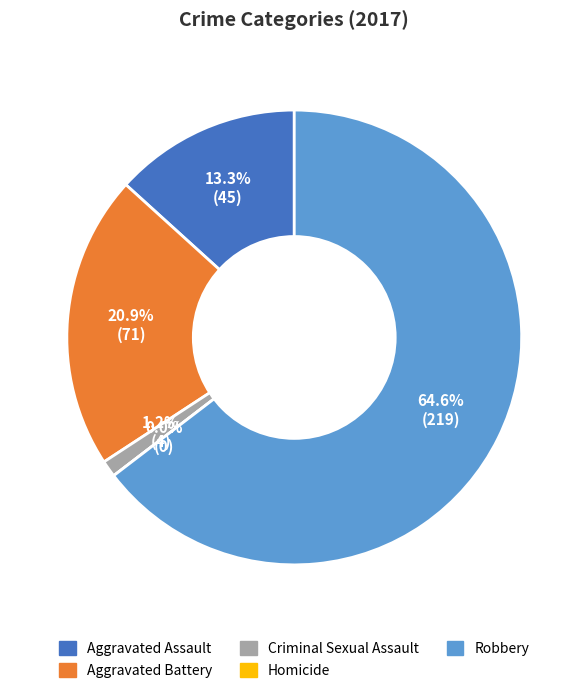

True or false: Homicide accounts for 7% of the total.

False